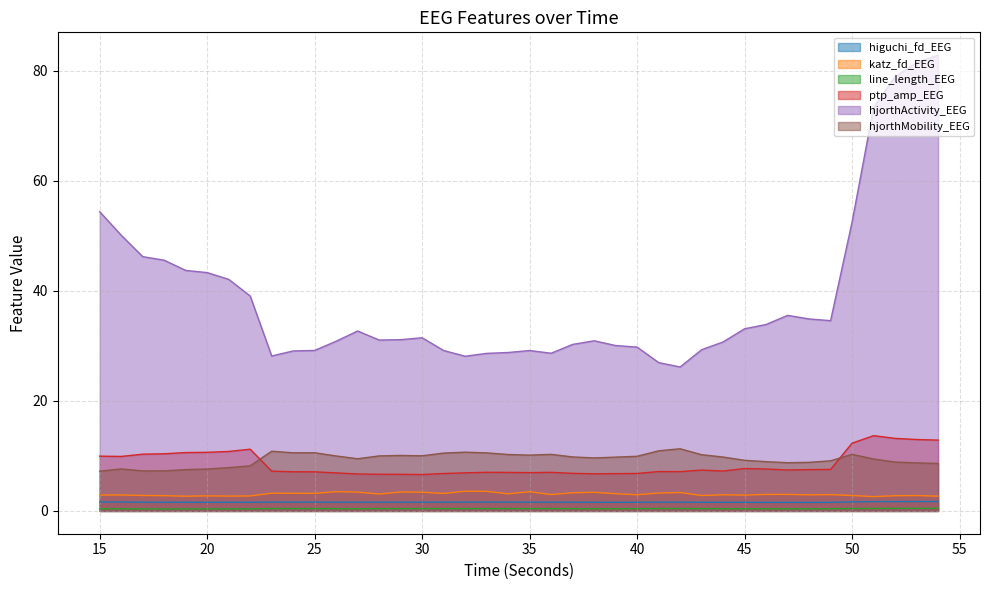

Which series has the largest total across all categories?

hjorthActivity_EEG